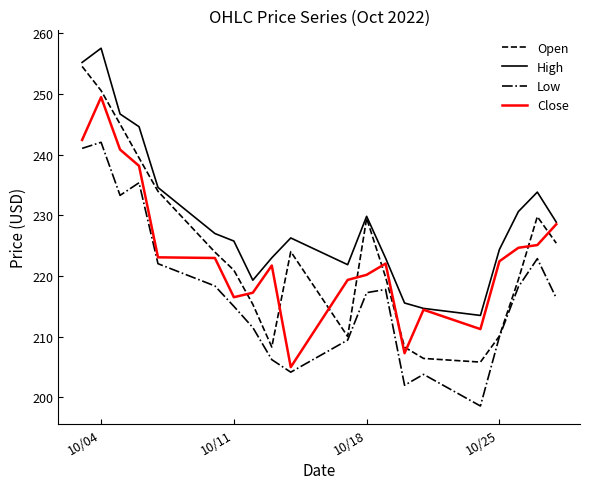

Which series has the largest total across all categories?

High